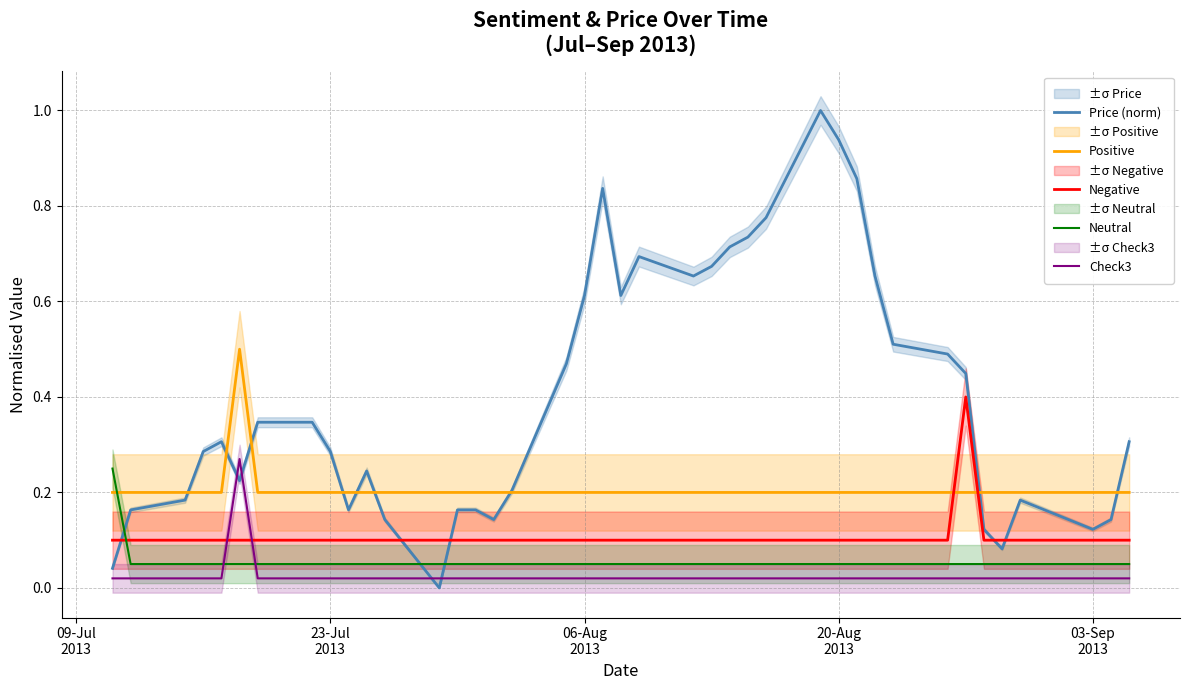

Which series ends up on top after the final intersection of Price (norm) and Negative?

Price (norm)